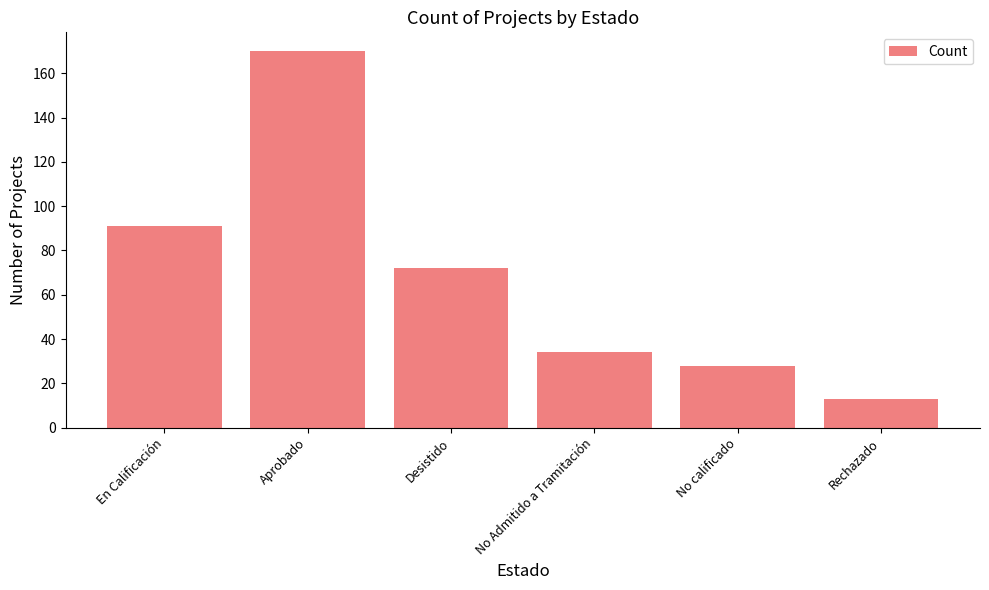

What value does the data have at No calificado, to the nearest 50?

50